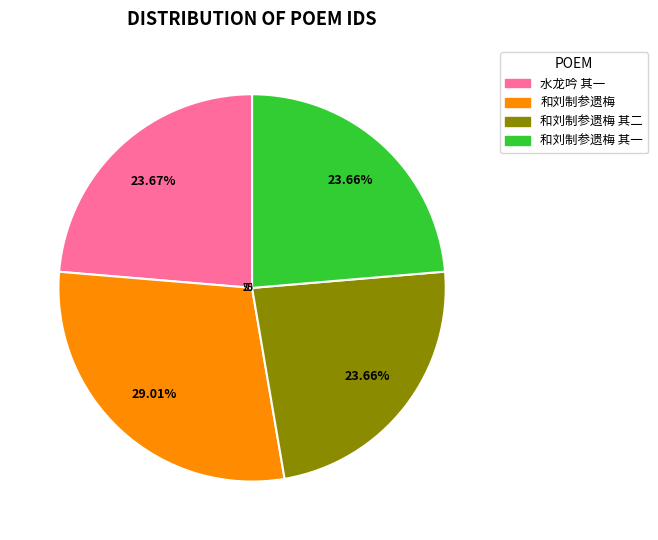

Do 和刘制参遗梅 其二 and 和刘制参遗梅 together represent more than half of the pie?

Yes